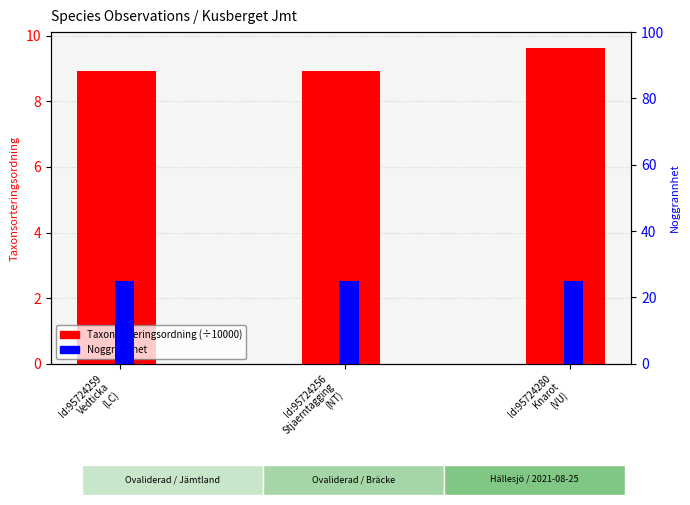

Count the number of data series in this chart.

2